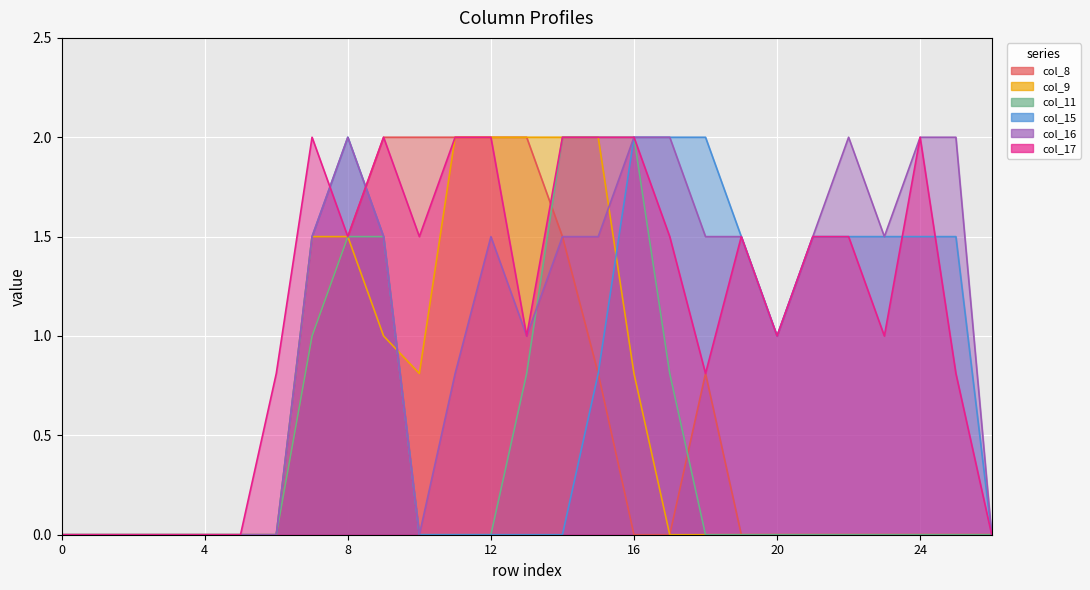

What are all the series names shown in the legend?

col_8, col_9, col_11, col_15, col_16, col_17